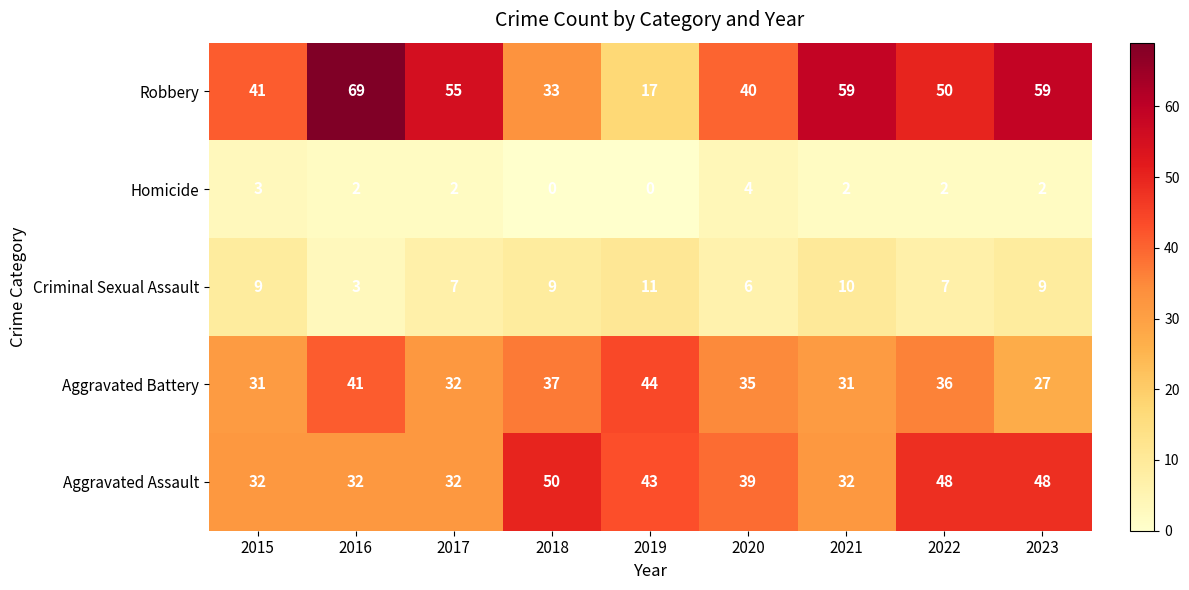

What is the difference between the maximum and second lowest values in the Robbery series?

36